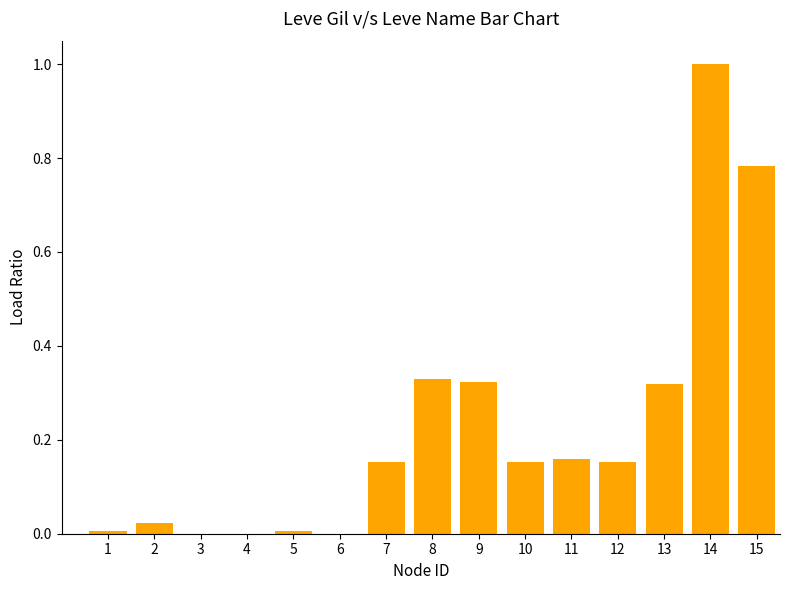

How many categories are shown in the chart?

15